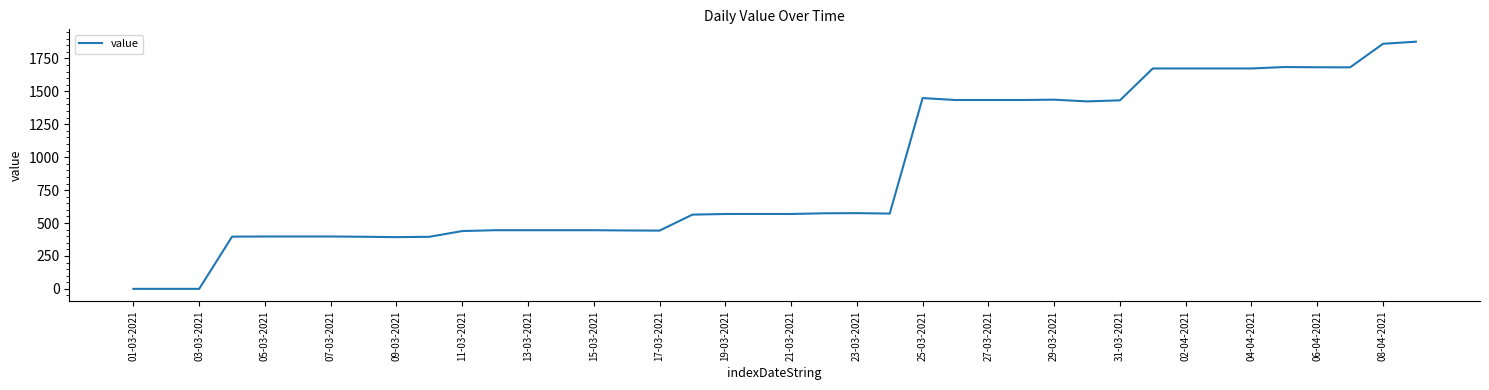

What is the maximum value shown in the chart?

1876.9